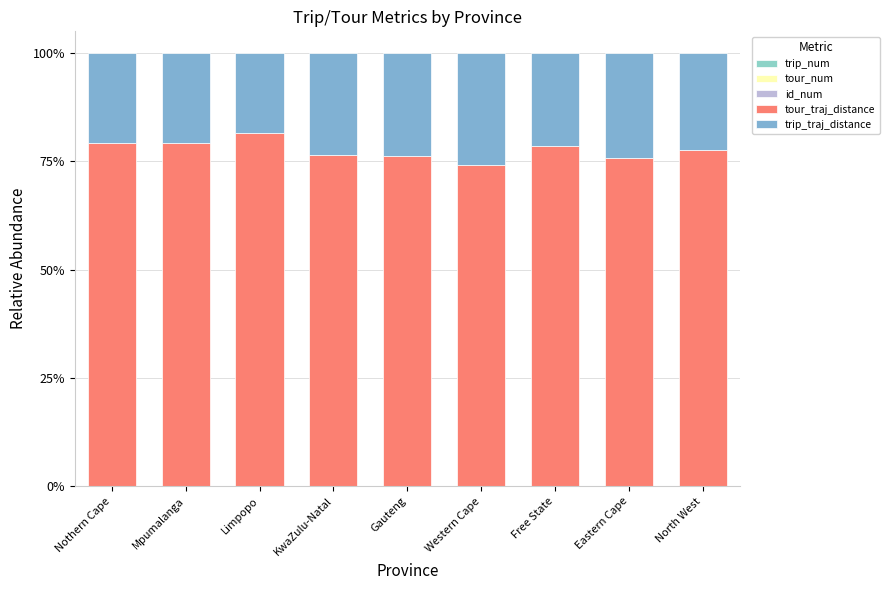

List the series in order of their peak value, lowest first.

id_num, tour_num, trip_num, trip_traj_distance, tour_traj_distance